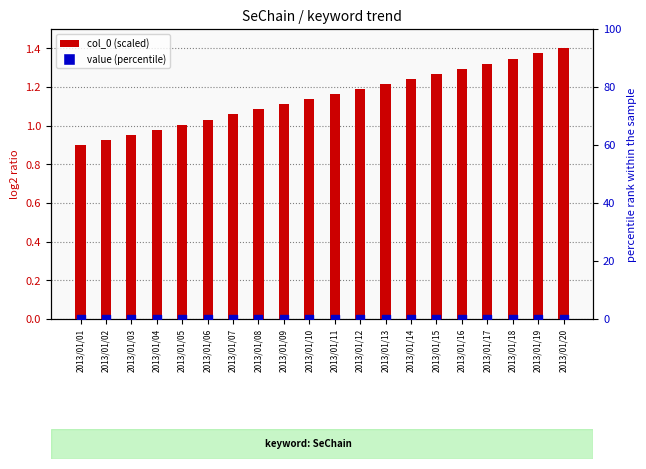

Is the value of percentile rank at 2013/01/09 greater than the value of col_0 (scaled) at 2013/01/18?

No